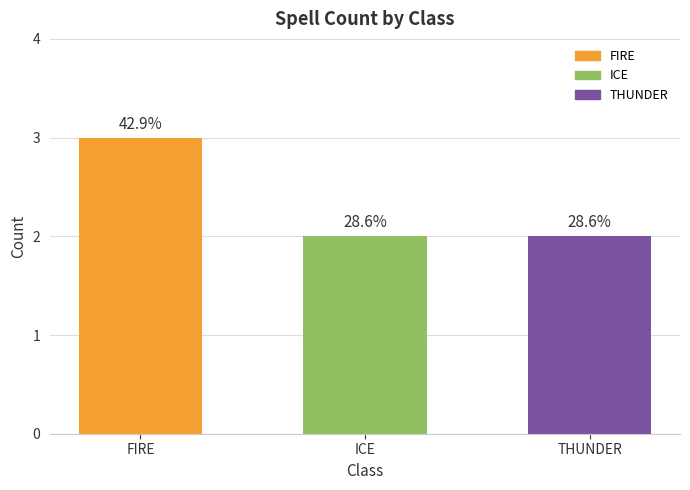

The value at THUNDER is 2. True or false?

True